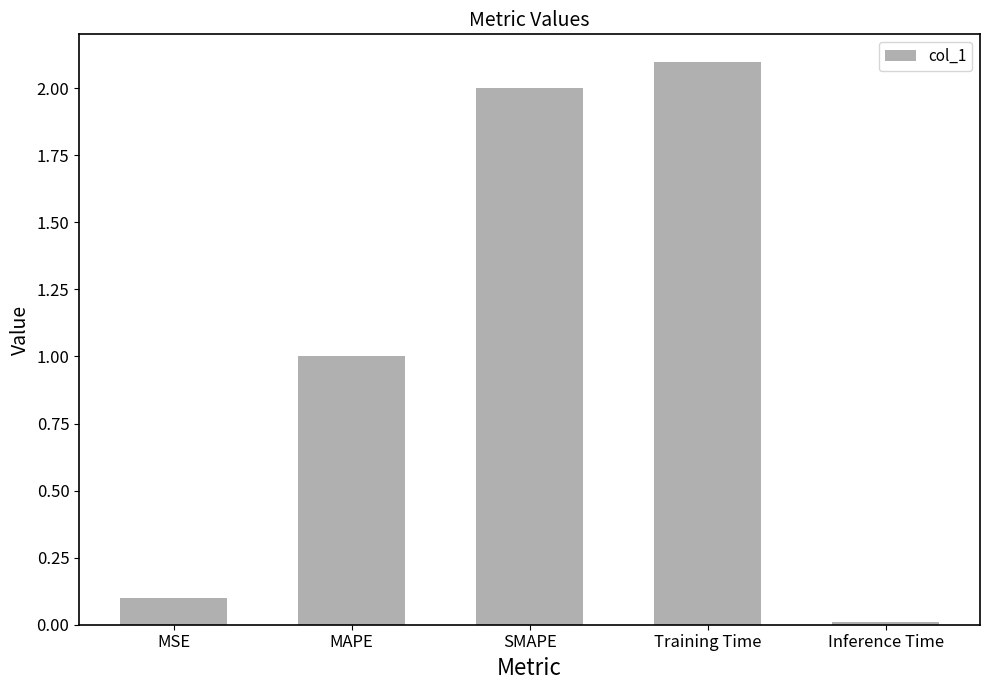

At which label is the value closest to 1?

MAPE